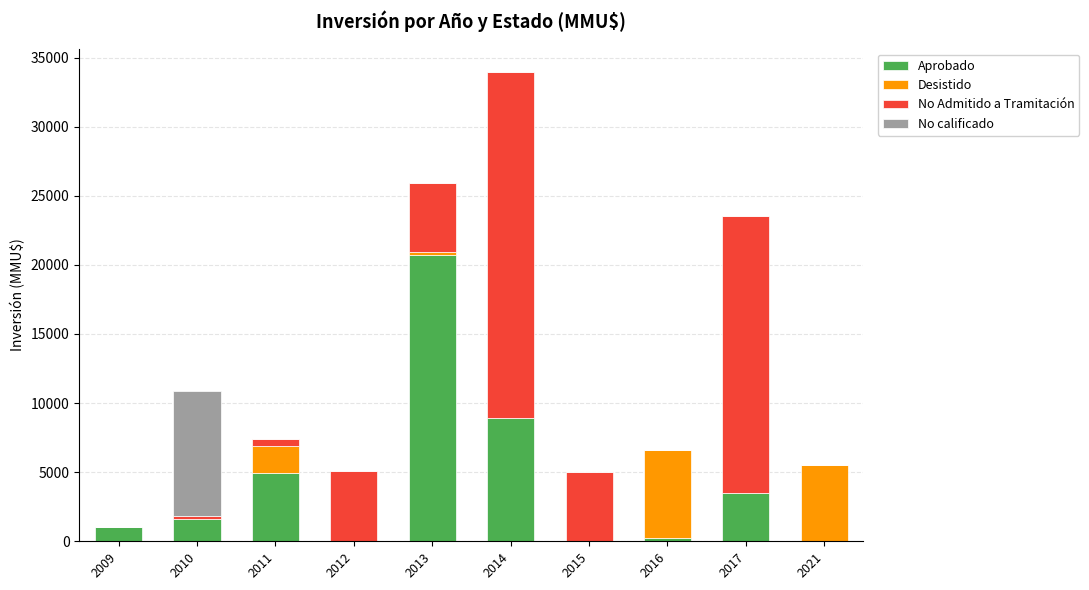

Does the chart contain stacked bars?

Yes